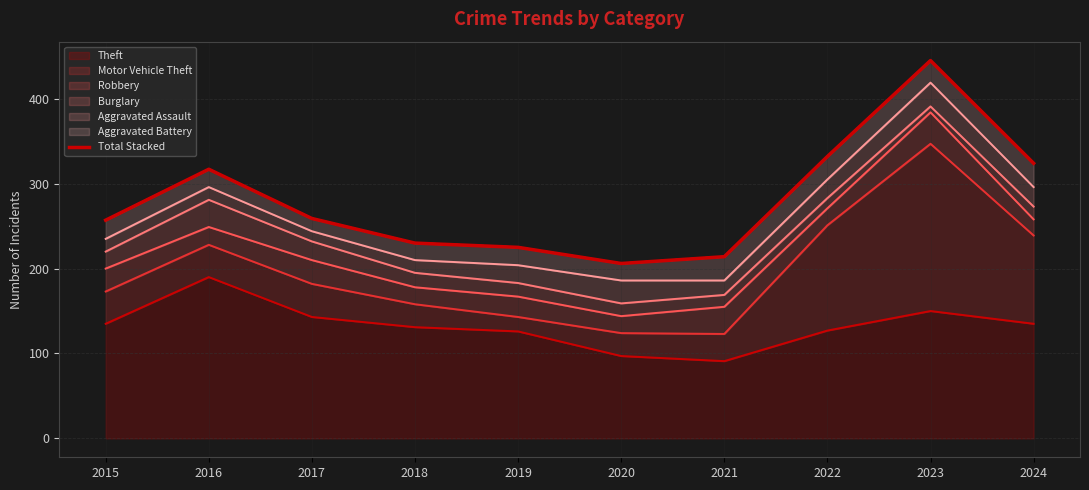

Reading left to right, extract all data points from this chart.

2015=257	2016=317	2017=259	2018=230	2019=225	2020=206	2021=214	2022=332	2023=445	2024=324